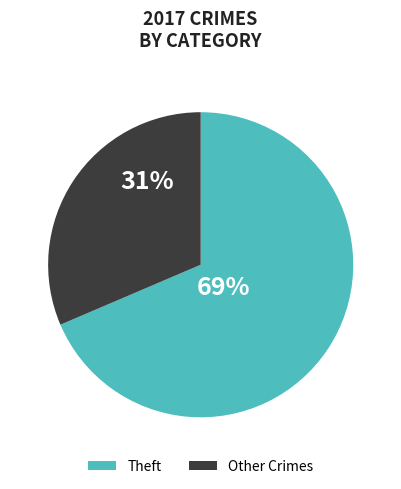

To the nearest percent, what is the average slice percentage?

50%